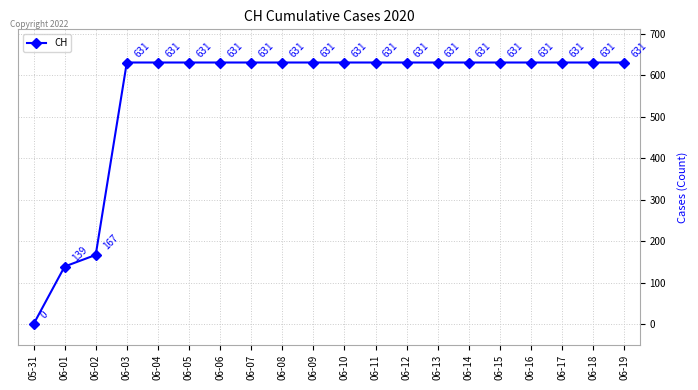

Reading left to right, list all the values displayed in this chart.

05-31=0	06-01=139	06-02=167	06-03=631	06-04=631	06-05=631	06-06=631	06-07=631	06-08=631	06-09=631	06-10=631	06-11=631	06-12=631	06-13=631	06-14=631	06-15=631	06-16=631	06-17=631	06-18=631	06-19=631